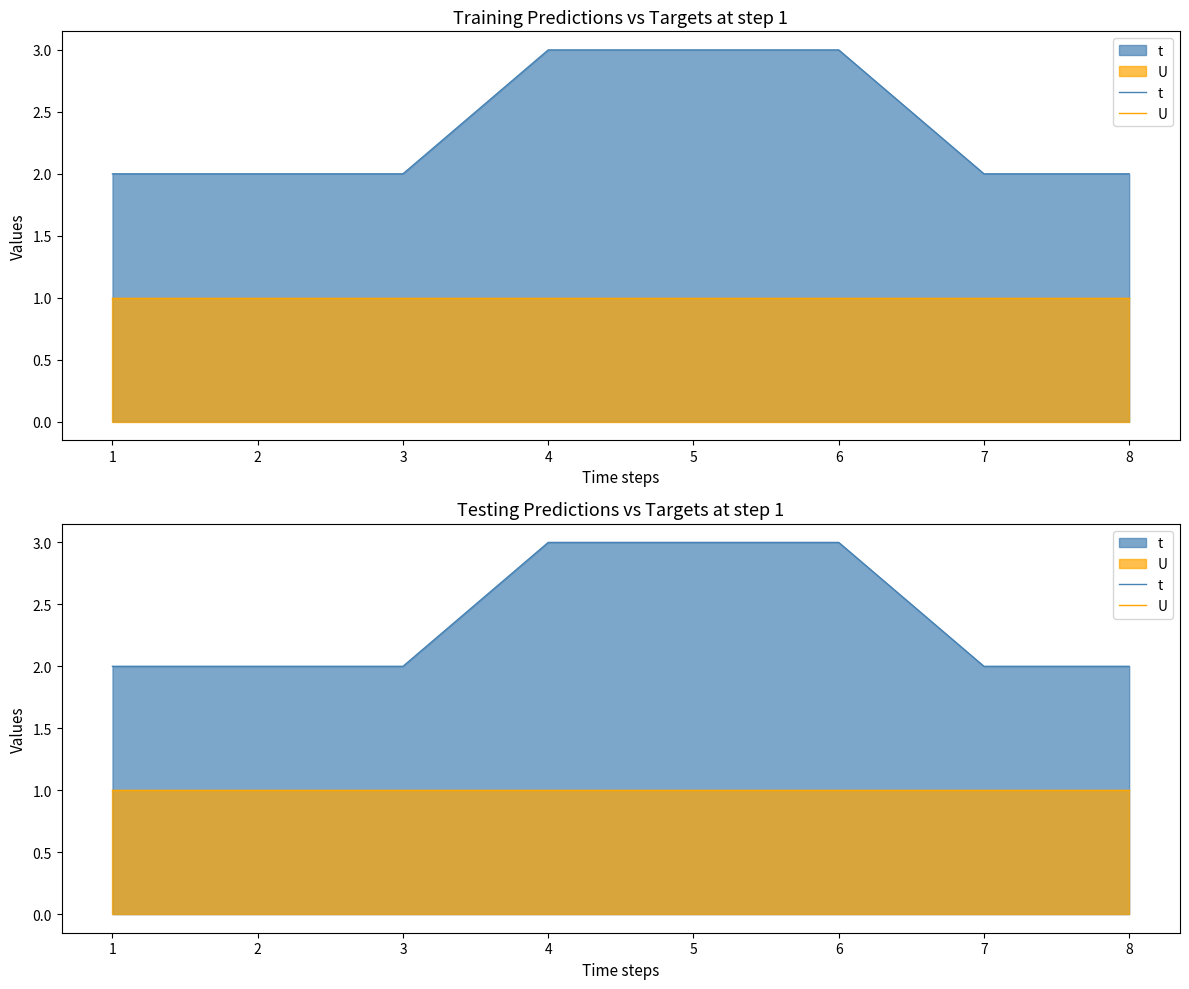

True or false: U and t cross at least once.

False